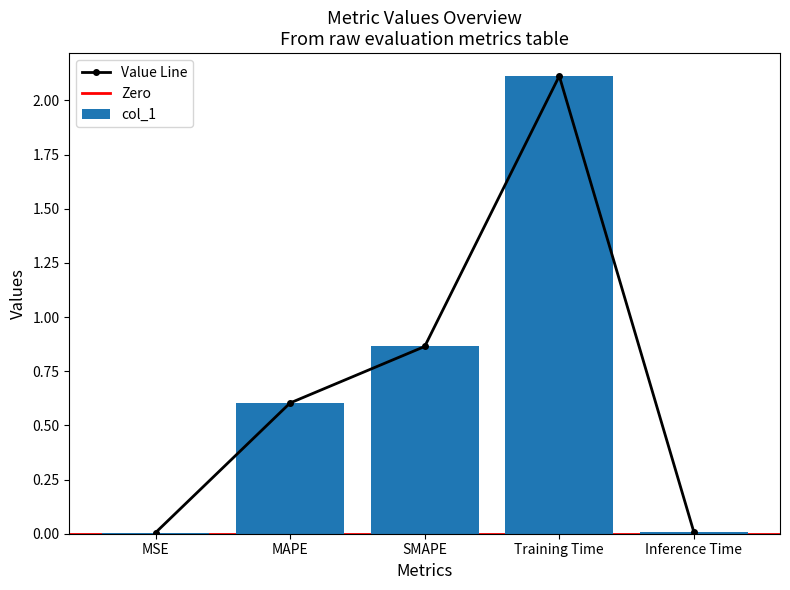

How many bars are there in total?

5